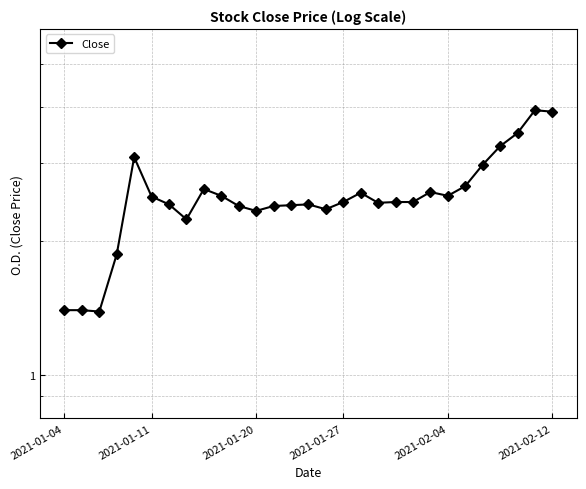

Between 8 and 2021-01-11, which is larger?

8